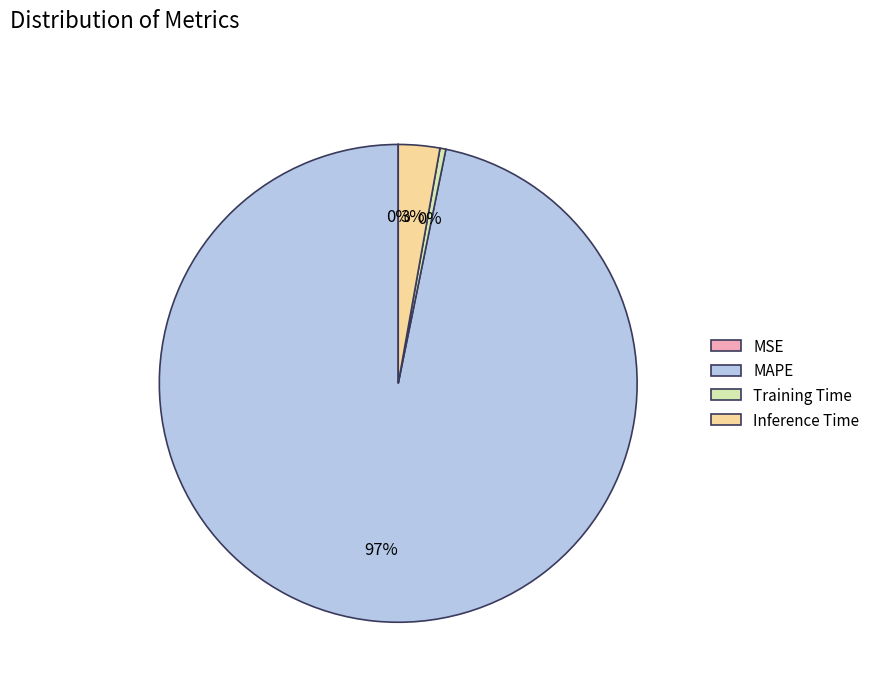

Between Inference Time and Training Time, which is larger?

Inference Time